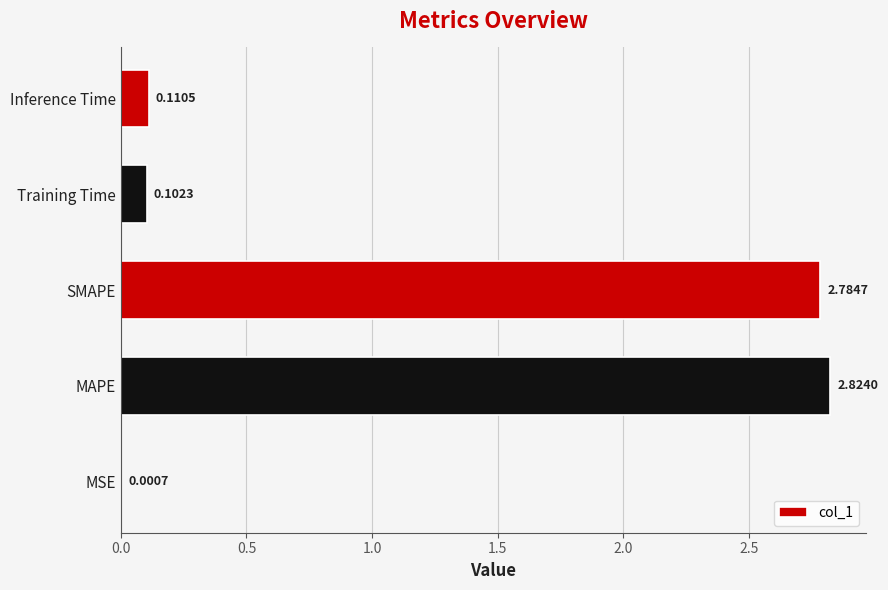

Which category has the highest value across all series?

MAPE